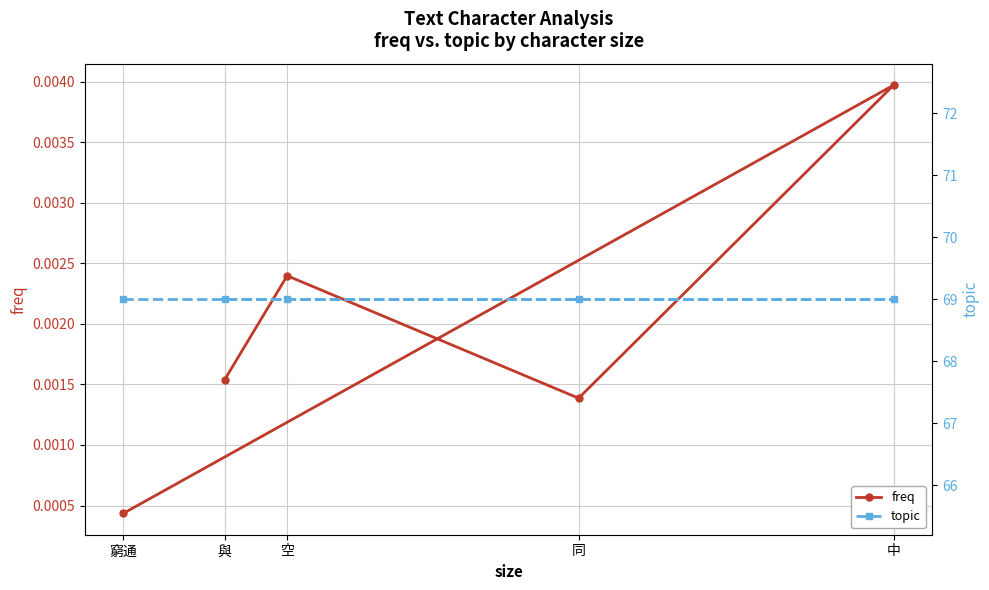

True or false: freq and topic intersect in this chart.

False